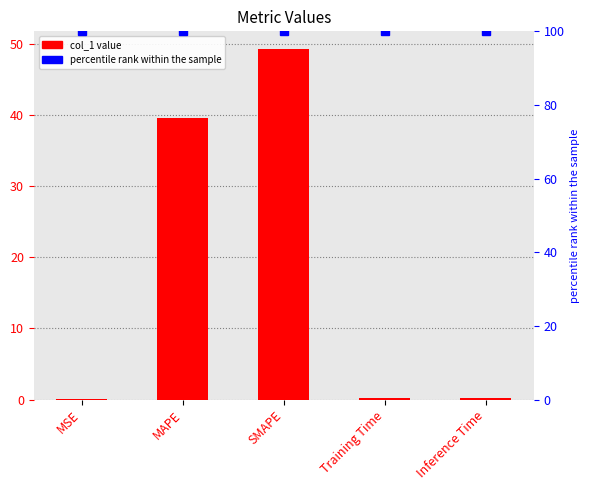

True or false: the data shows 0.1 at Training Time.

False